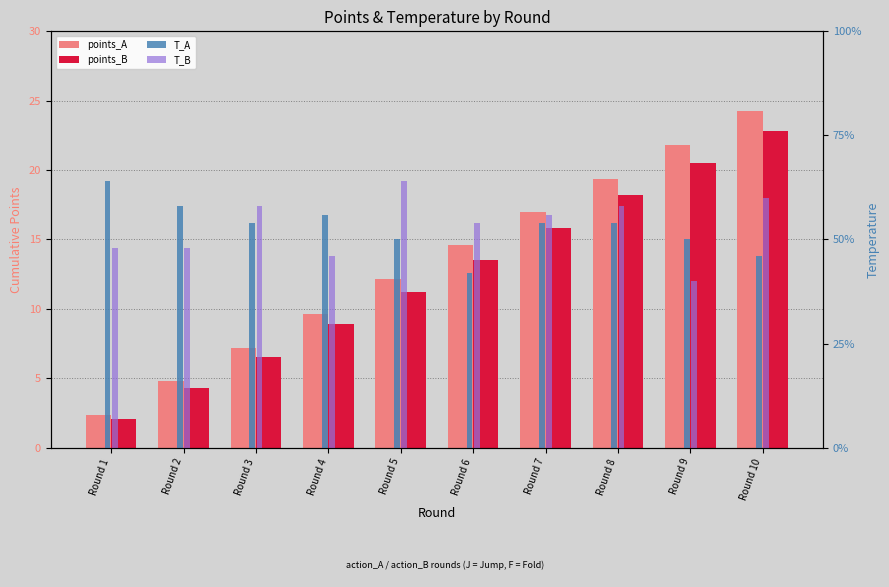

Rank the series at Round 7 from highest to lowest value.

points_A, points_B, T_B, T_A